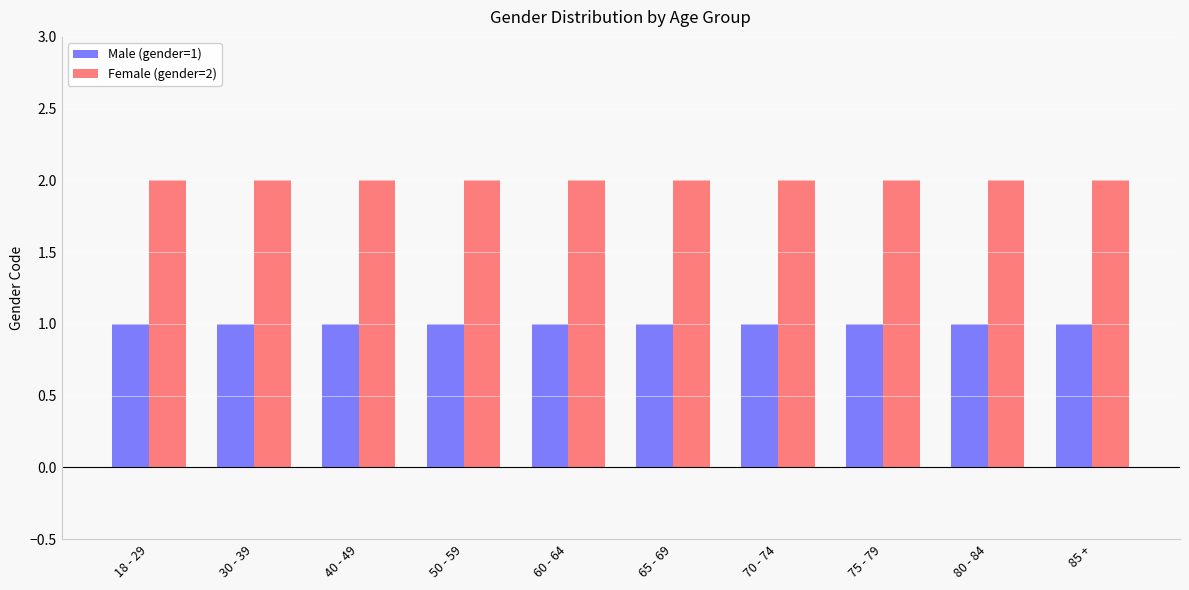

Rank the series by their maximum value, from highest to lowest.

Female (gender=2), Male (gender=1)